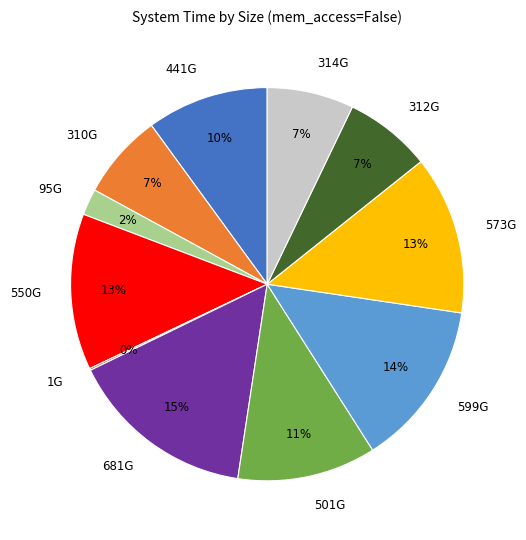

Which has a higher value, 573G or 314G?

573G